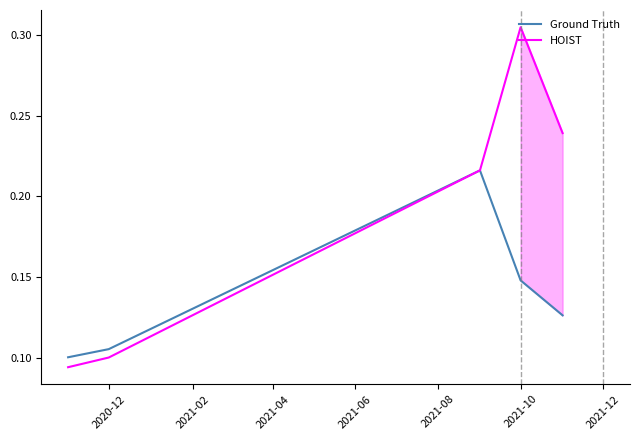

List the series in order of their overall mean, highest first.

HOIST, Ground Truth